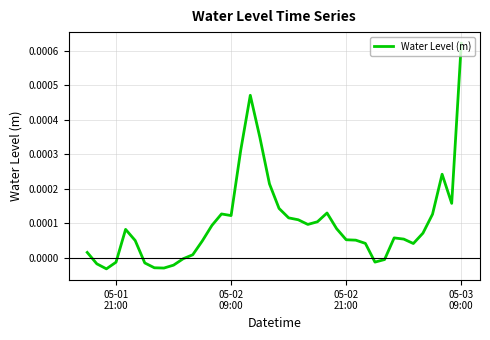

How many values exceed 0?

30